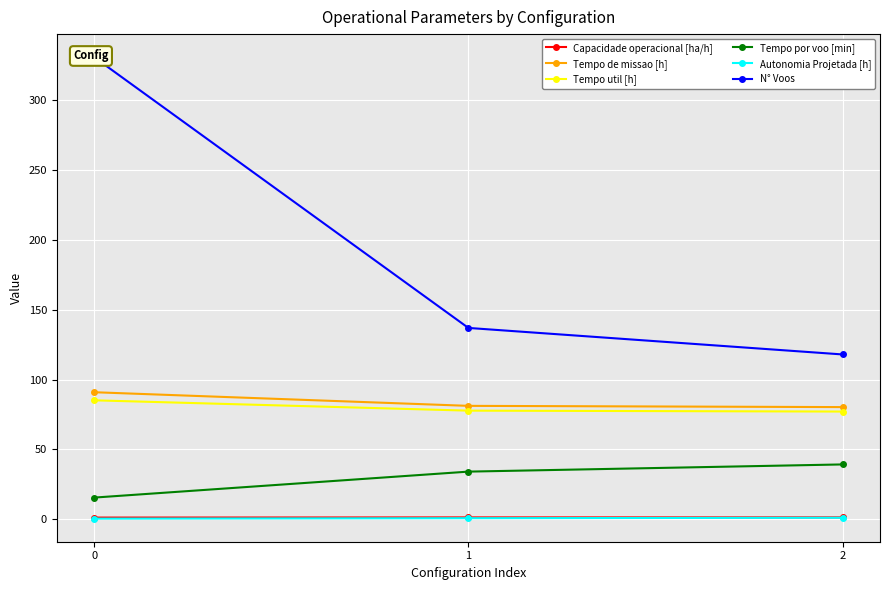

What is the sum of the Tempo de missao [h] values at 1 and 0?

172.1